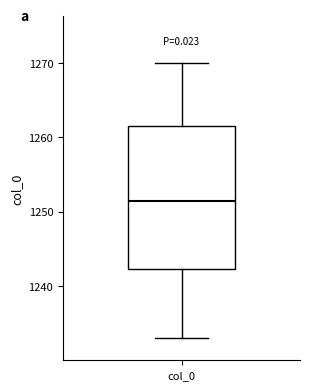

Transcribe this box plot: give where the median line is, the range the box spans, and where the two whiskers end, as read against the y-axis. The values are not printed on the chart, so give them approximately, as read against the axis.

median 1252, box 1242 to 1262, whiskers 1233 to 1270